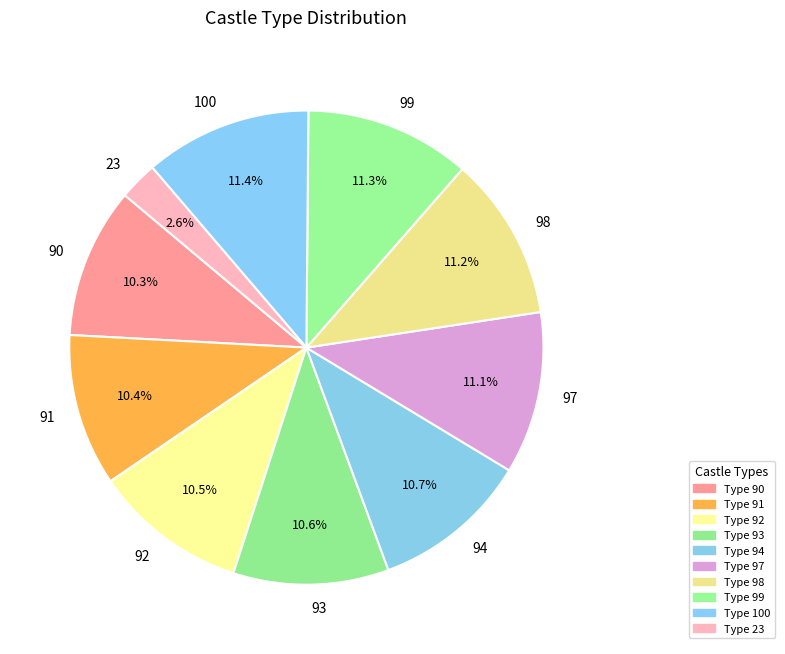

What is the smallest slice in the pie chart?

23